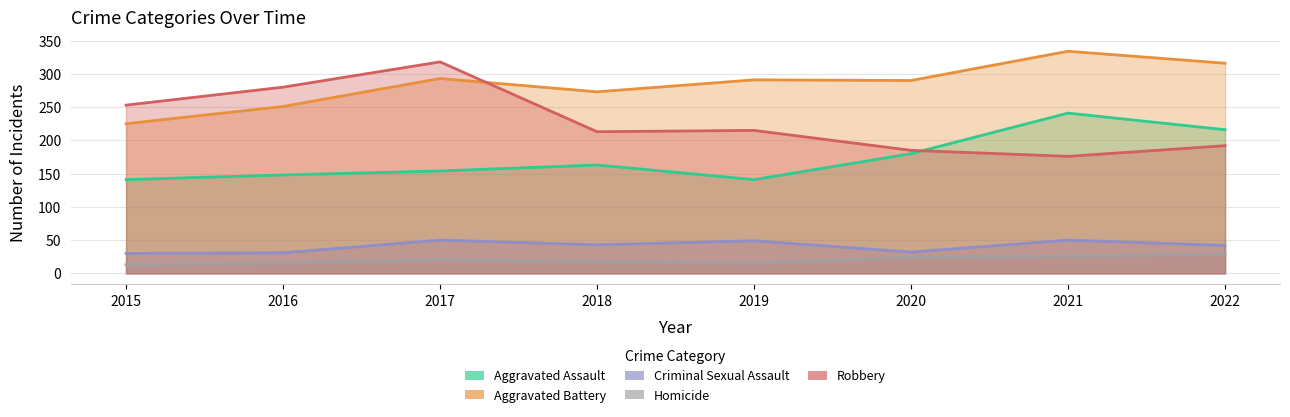

Where does the Robbery series first go above 215?

2015